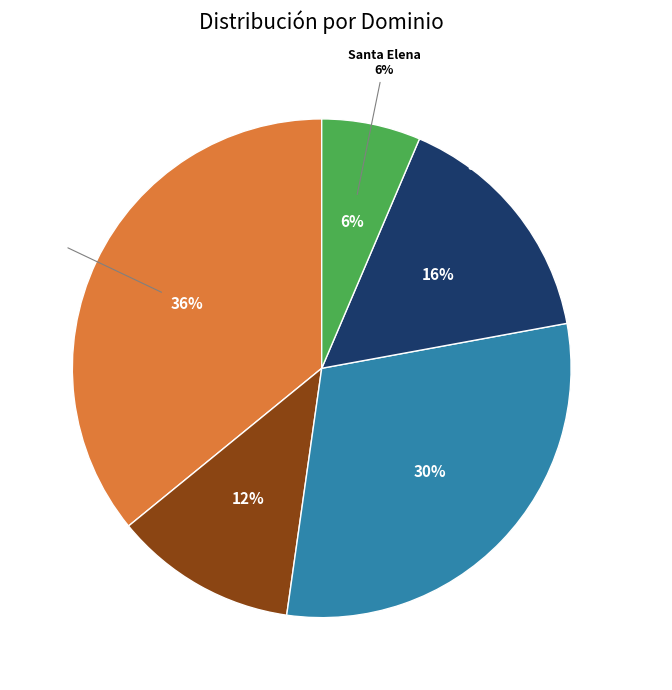

What percentage is NOT represented by Santo Domingo de los Tsachilas?

84.3%